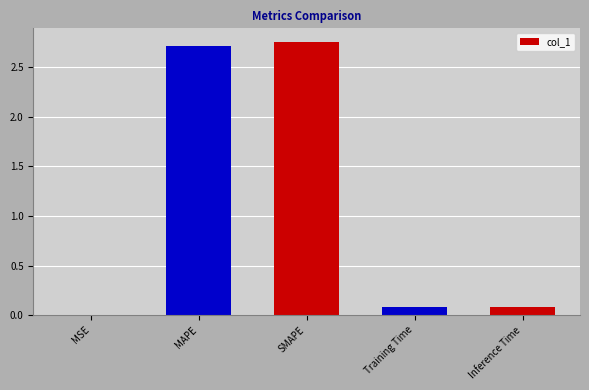

Does the chart contain stacked bars?

No